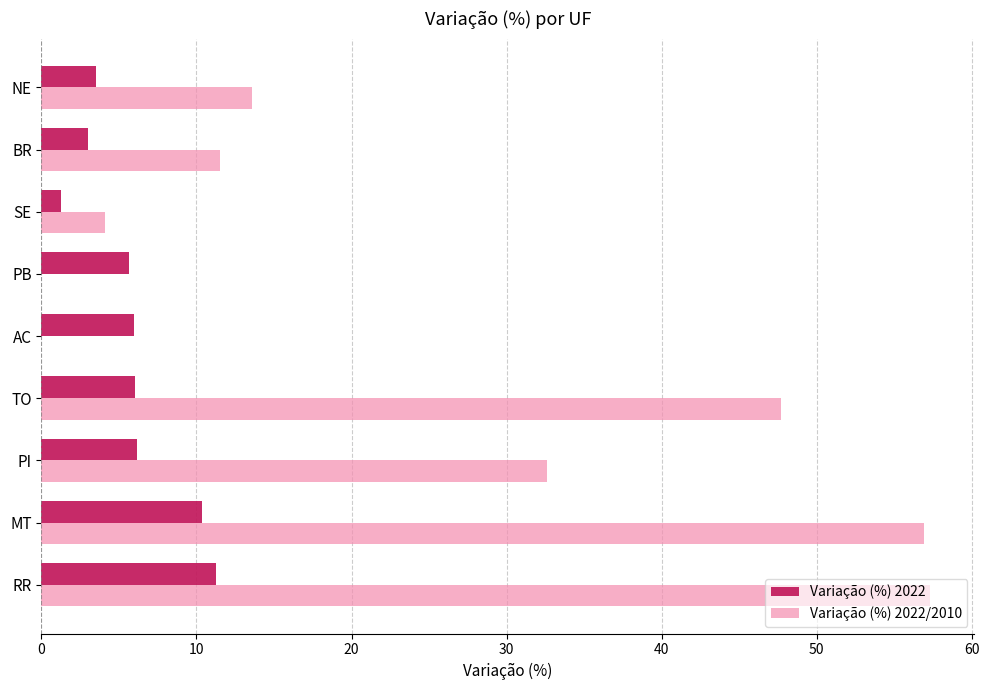

What is the average value of the Variação (%) 2022 series?

5.9